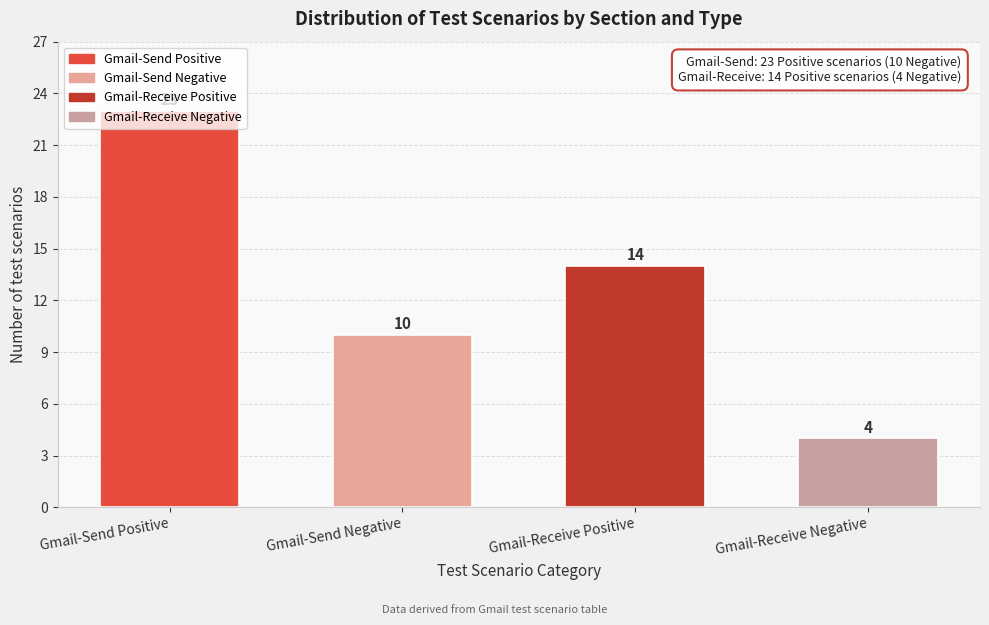

Which category has the highest value across all series?

Gmail-Send Positive